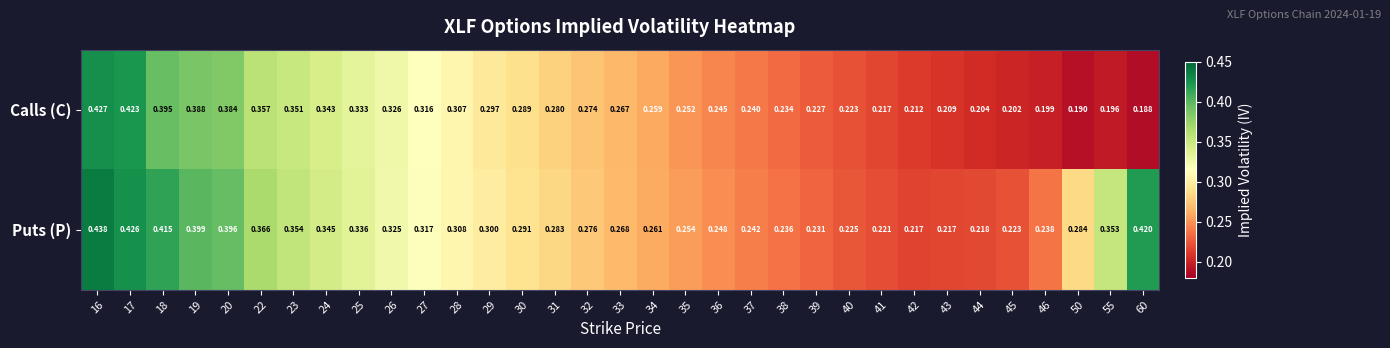

Is the value of Puts (P) at 45 greater than the value of Calls (C) at 31?

No